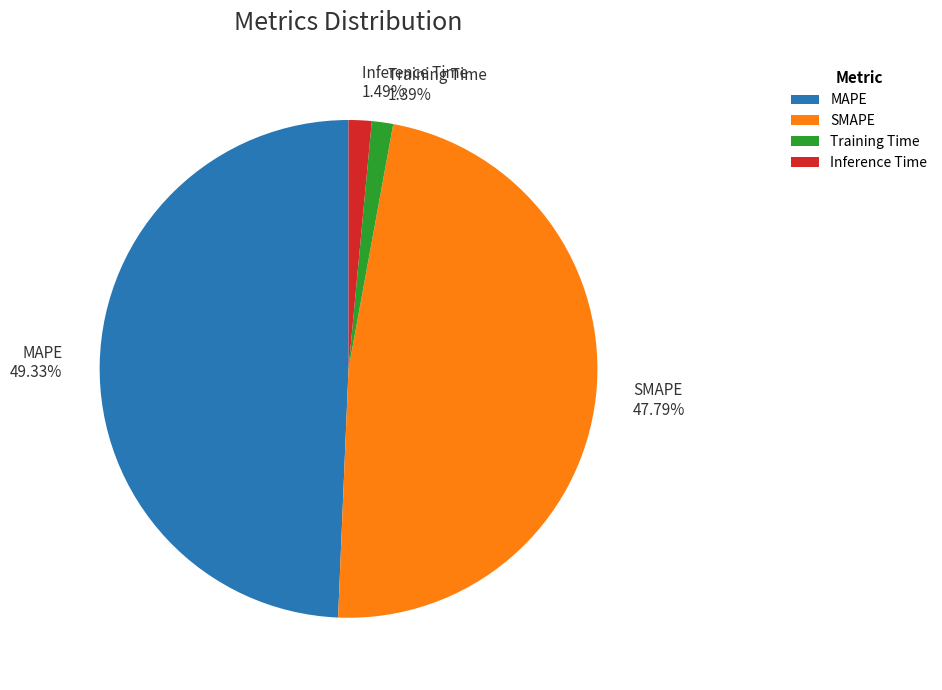

What percentage do Inference Time and MAPE together represent?

50.8%